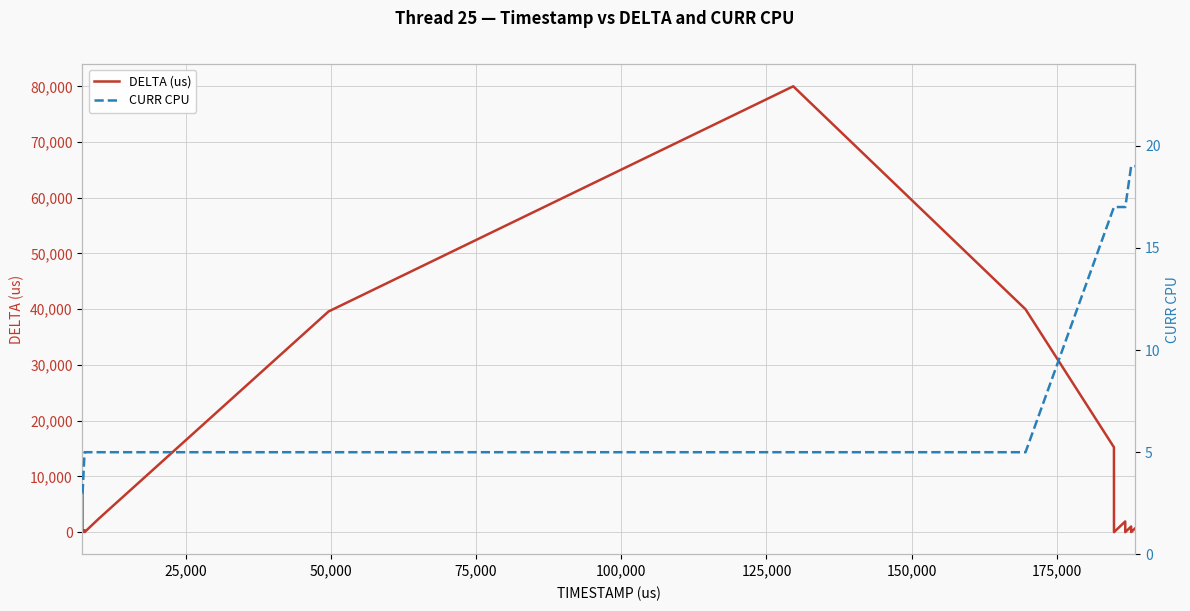

What is the average value of the CURR CPU series?

10